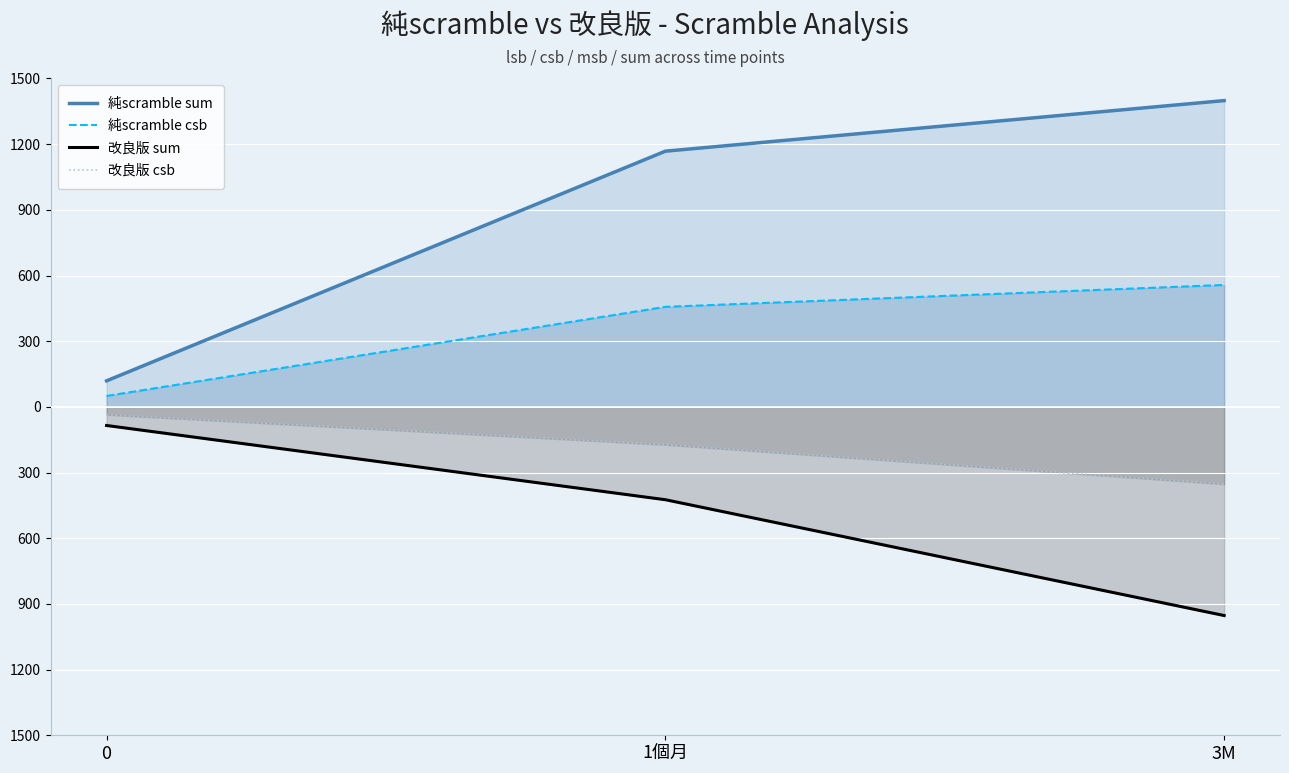

Count the 改良版 sum values in the range -953 to -85.

3